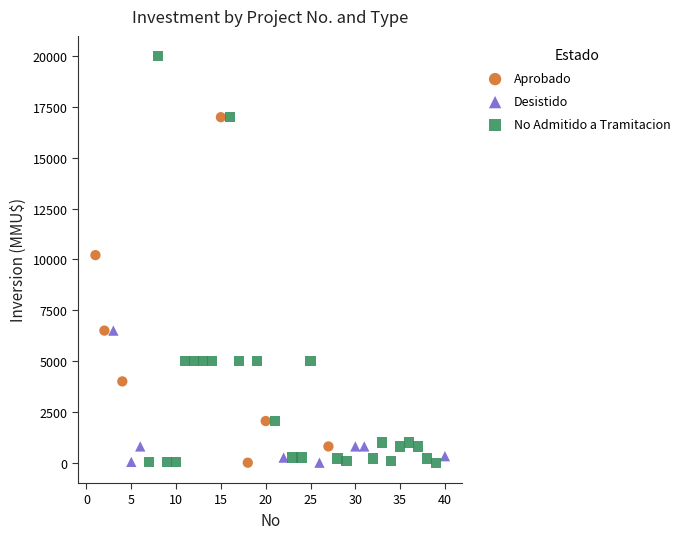

Which series reaches the maximum Y coordinate?

No Admitido a Tramitacion